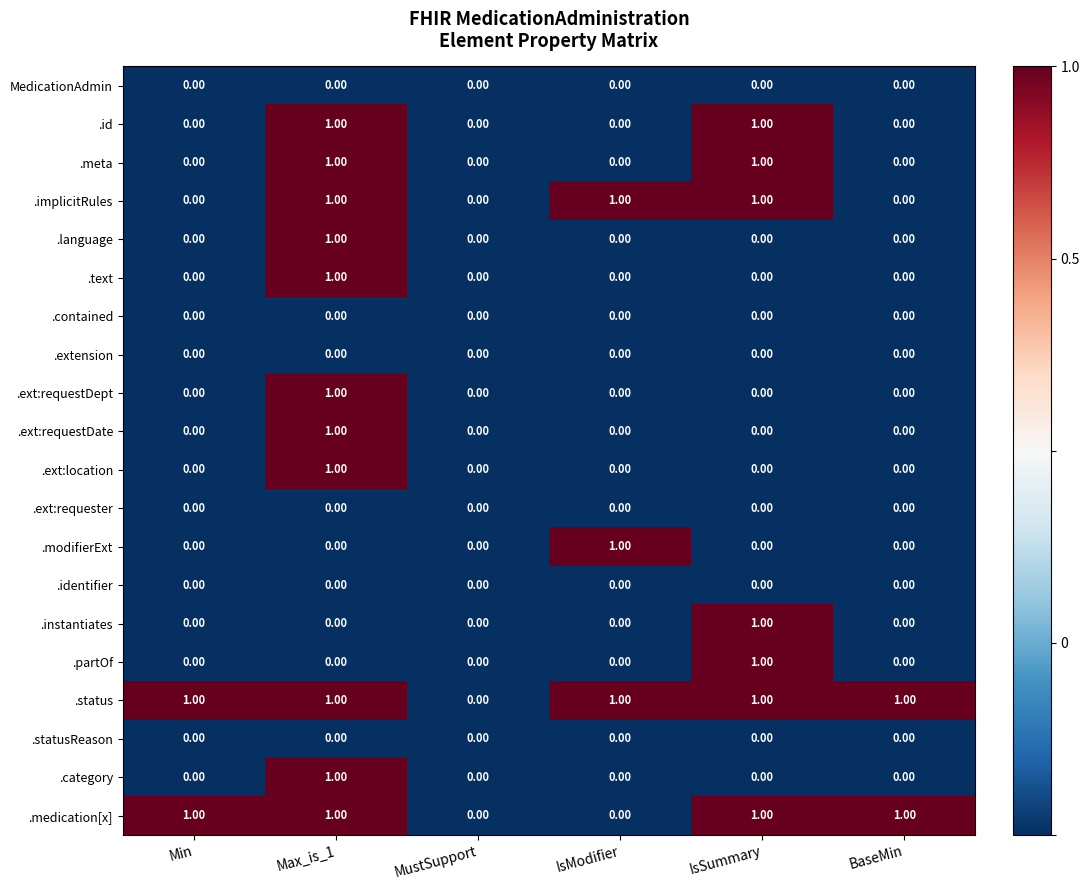

What is the sum of all .implicitRules values?

3